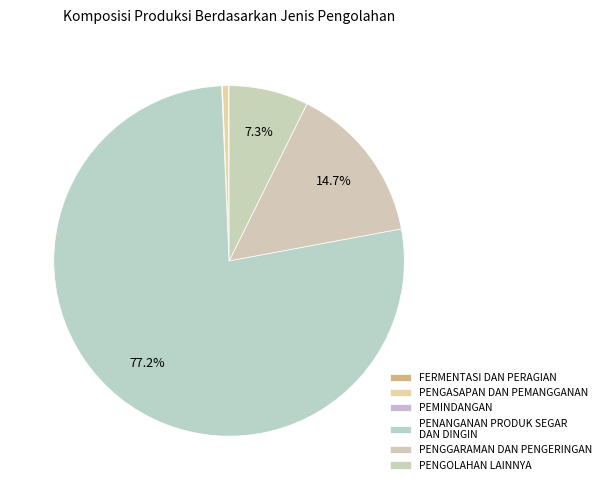

Count the number of slices in the pie.

6